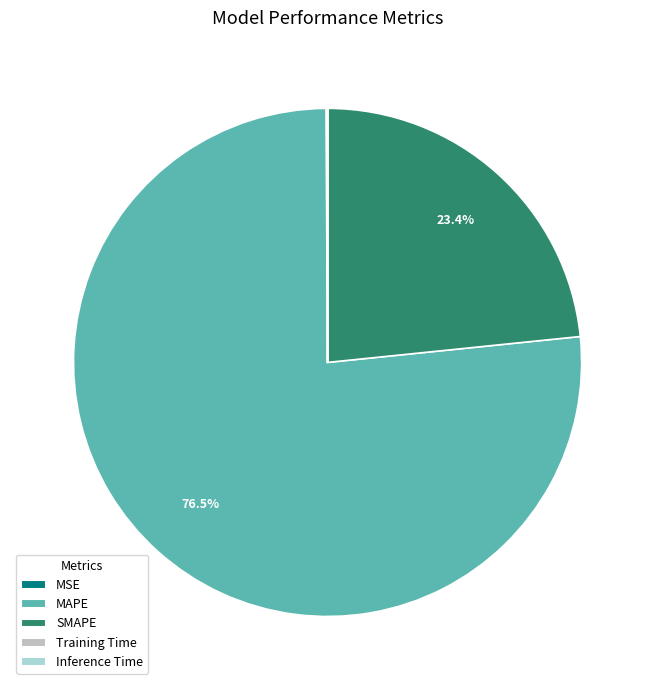

Which category has the biggest portion of the pie?

MAPE